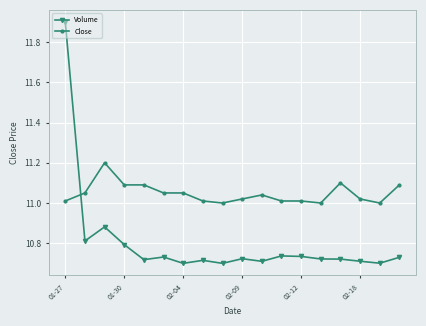

Rank the series by their maximum value, from lowest to highest.

Close, Volume